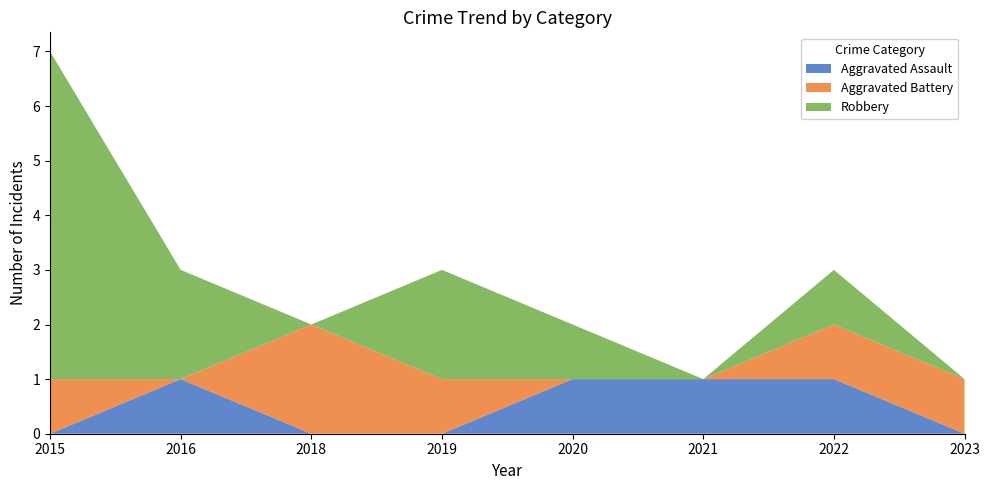

Reading left to right, transcribe all the data shown in this chart.

Aggravated Assault: 2015=0	2016=1	2018=0	2019=0	2020=1	2021=1	2022=1	2023=0
Aggravated Battery: 2015=1	2016=0	2018=2	2019=1	2020=0	2021=0	2022=1	2023=1
Robbery: 2015=6	2016=2	2018=0	2019=2	2020=1	2021=0	2022=1	2023=0